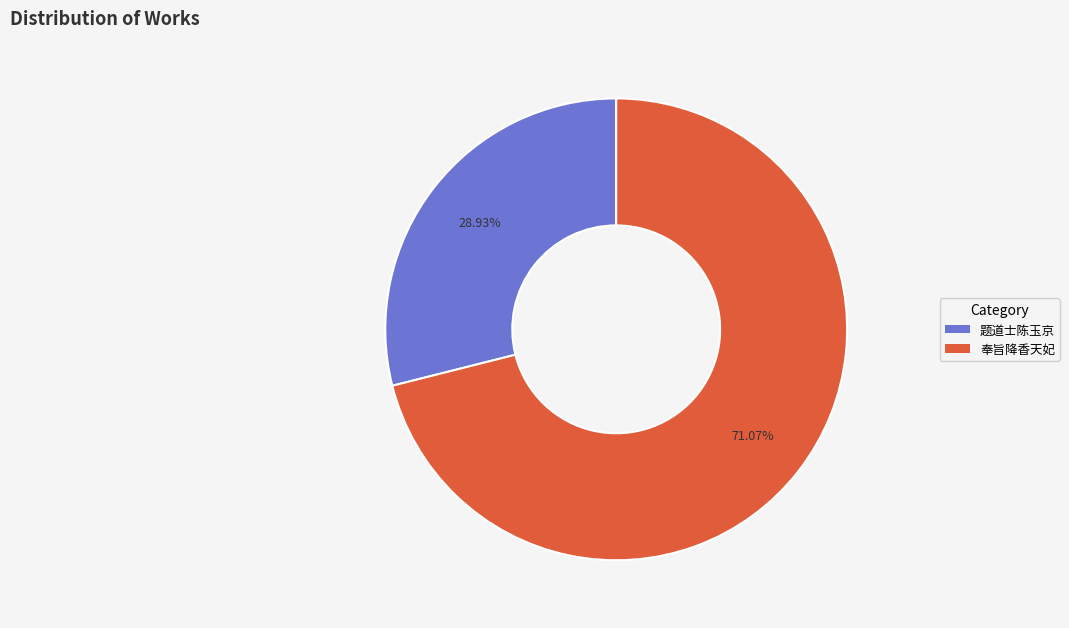

Rank the categories by value from highest to lowest.

奉旨降香天妃, 题道士陈玉京